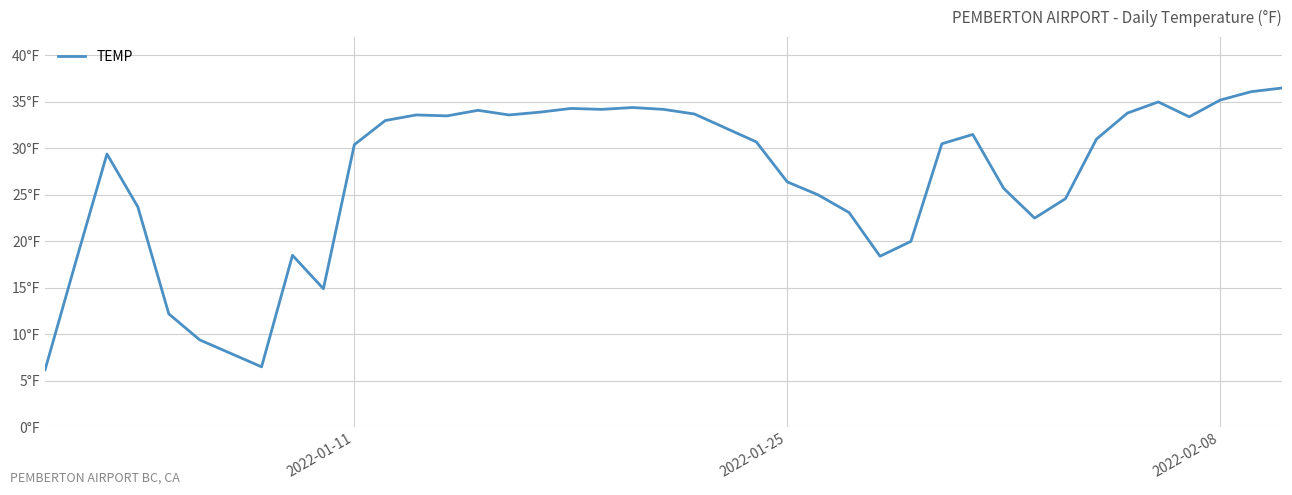

Is this an area chart (filled region under the line)?

No